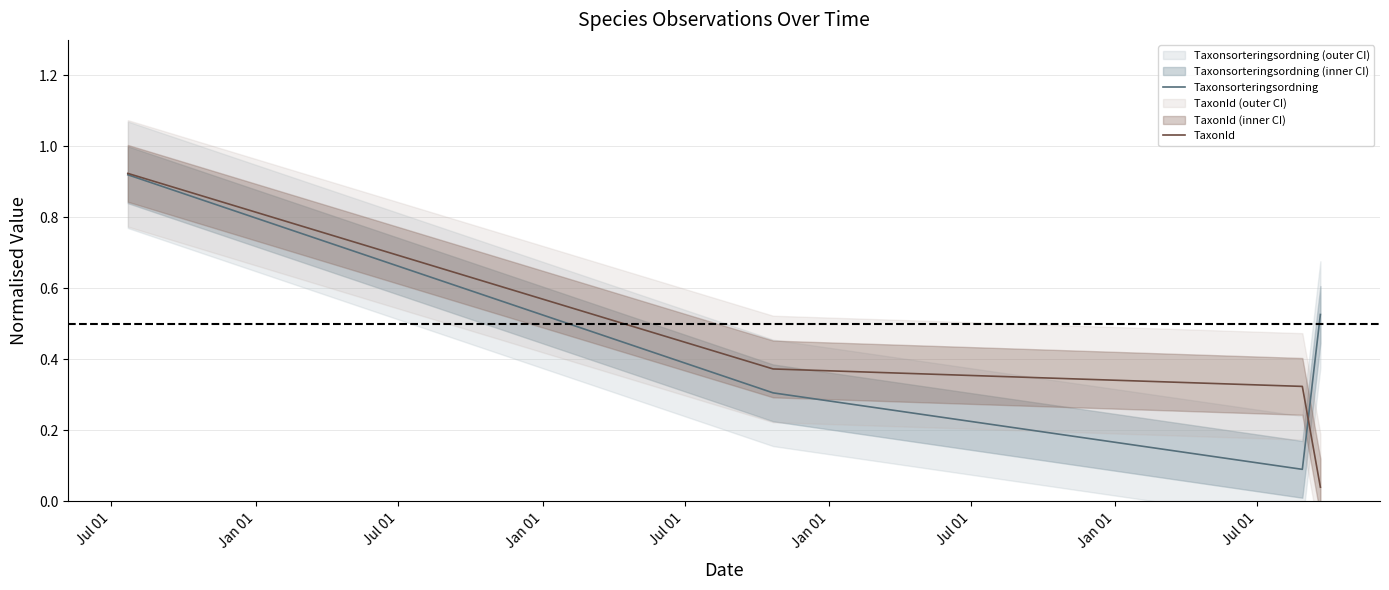

What is the highest value of the TaxonId series?

0.9